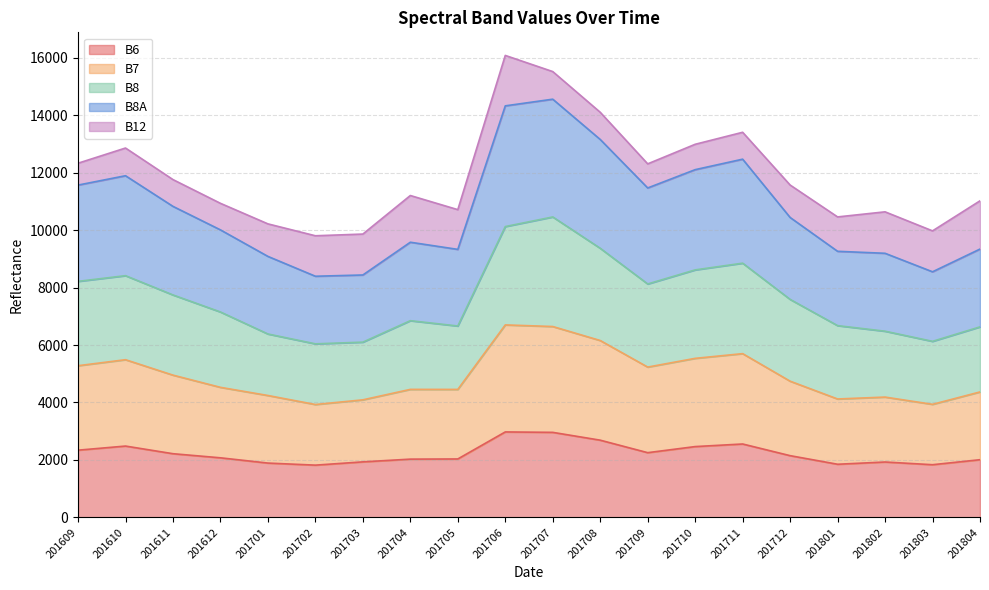

True or false: B7 has a value of 4092 at 201703.

True